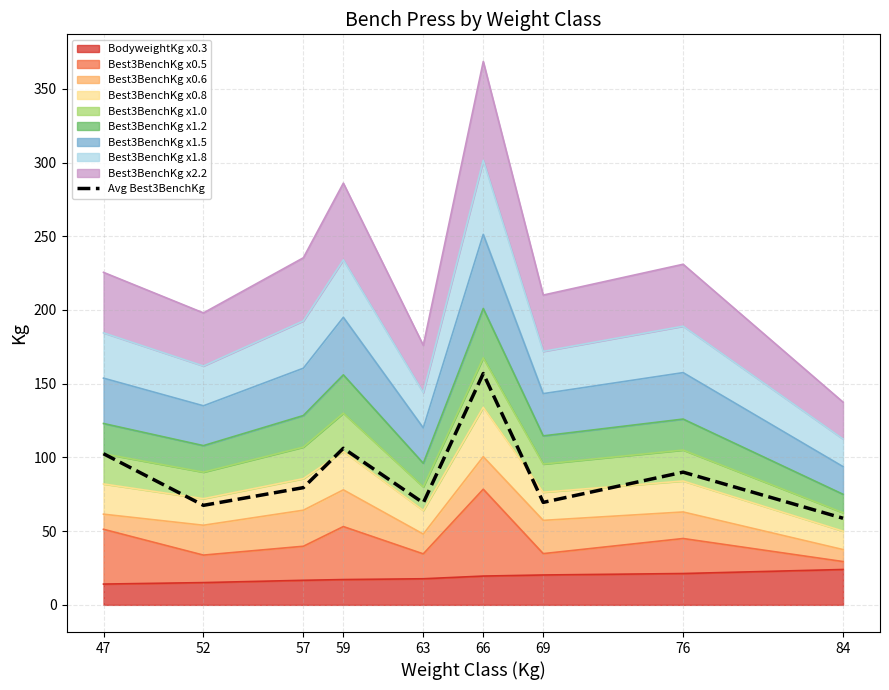

What is the approximate value at 69?

69.5